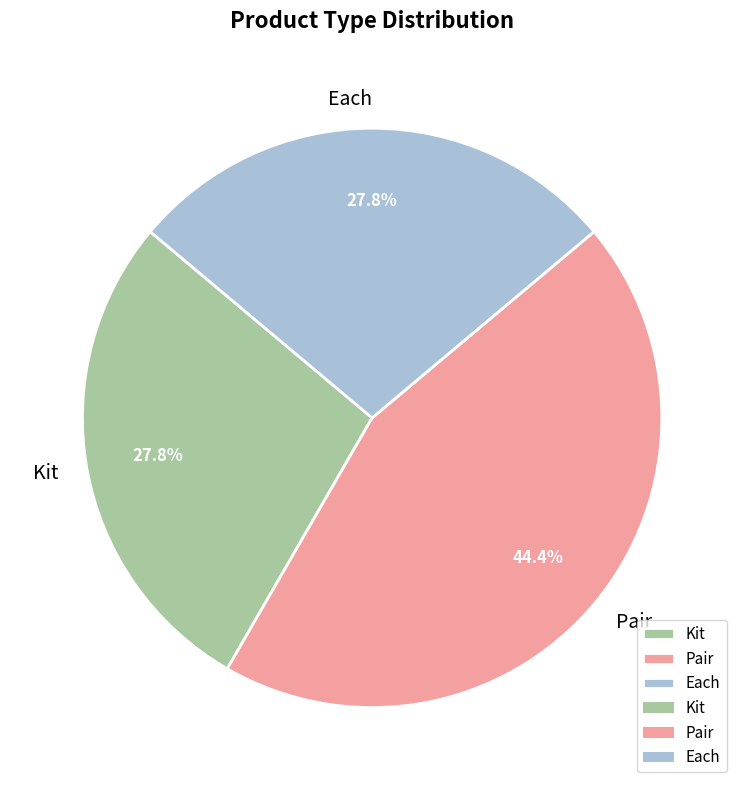

Approximately how many times larger is the value at Pair compared to Kit?

1.6